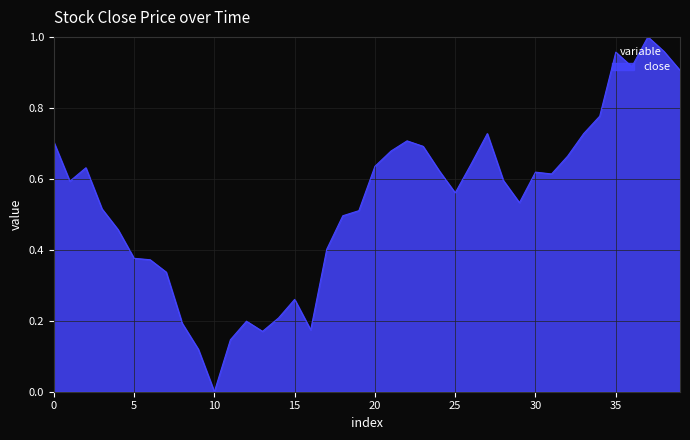

Reading left to right, list all the values displayed in this chart.

0.7	0.6	0.6	0.5	0.5	0.4	0.4	0.3	0.2	0.1	0.0	0.1	0.2	0.2	0.2	0.3	0.2	0.4	0.5	0.5	0.6	0.7	0.7	0.7	0.6	0.6	0.6	0.7	0.6	0.5	0.6	0.6	0.7	0.7	0.8	1.0	0.9	1.0	1.0	0.9